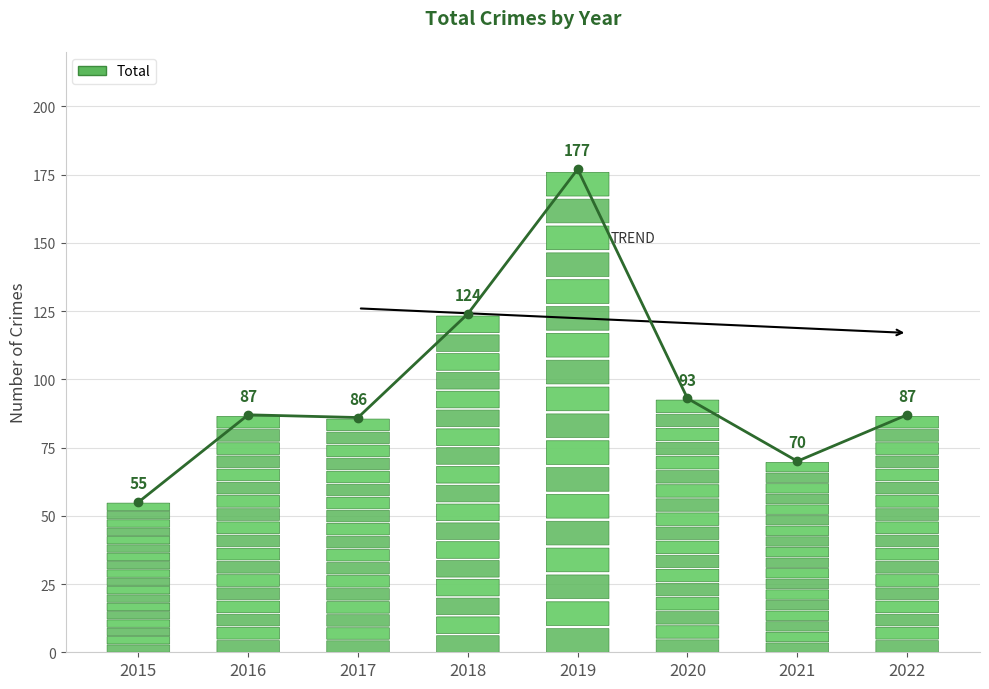

What value does the data have at 2018, to the nearest 10?

120